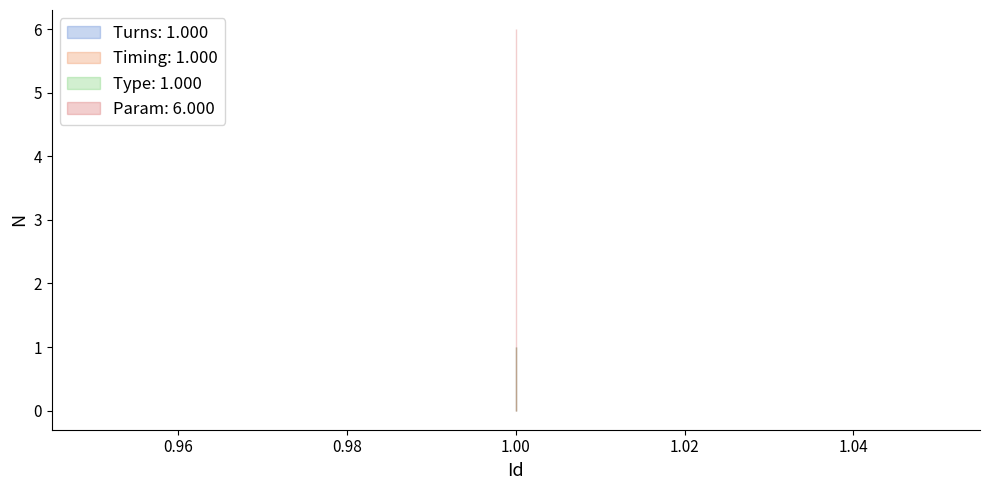

Is it true that Turns equals 1 at 1?

True